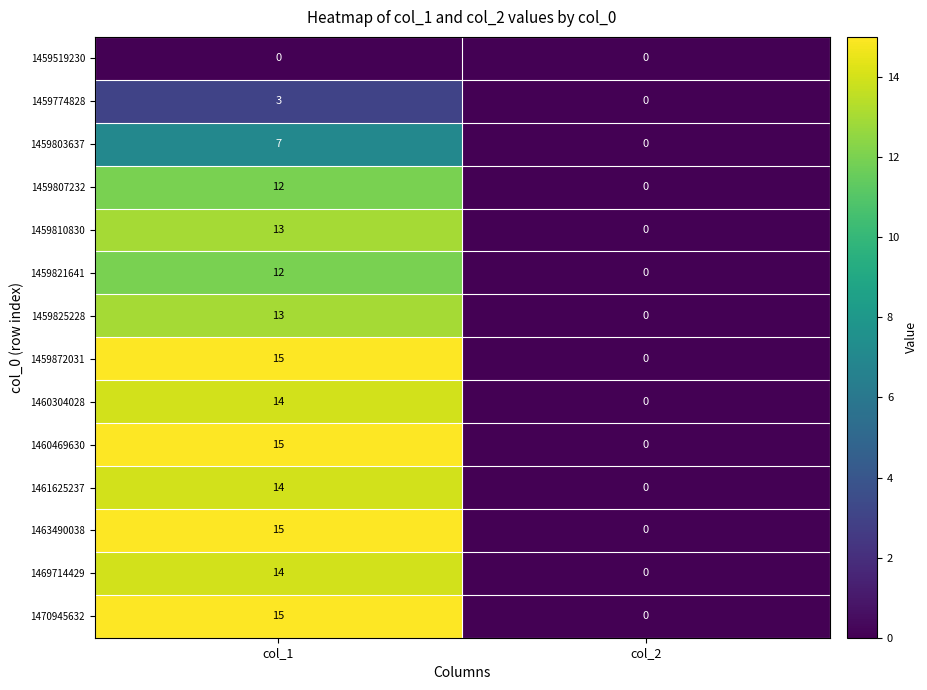

At how many categories does at least one series exceed 3?

1